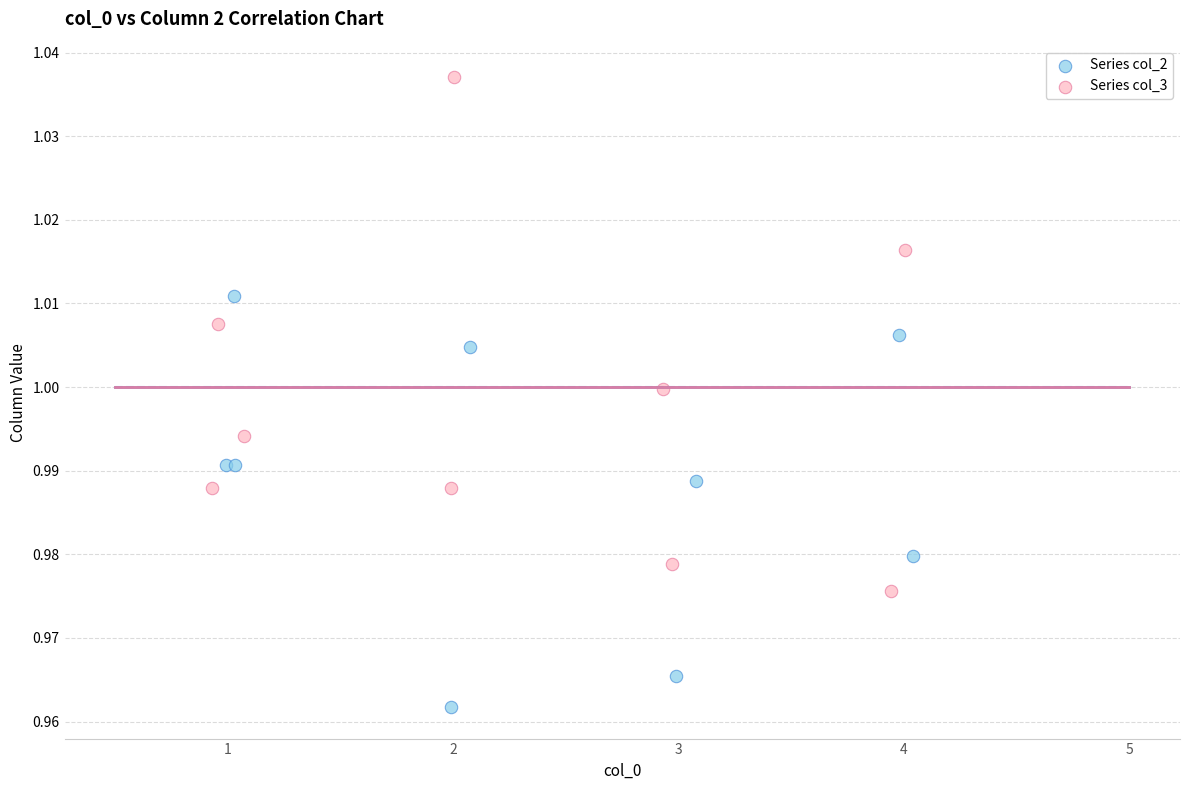

Which series has the widest spread of Y values?

Series col_3